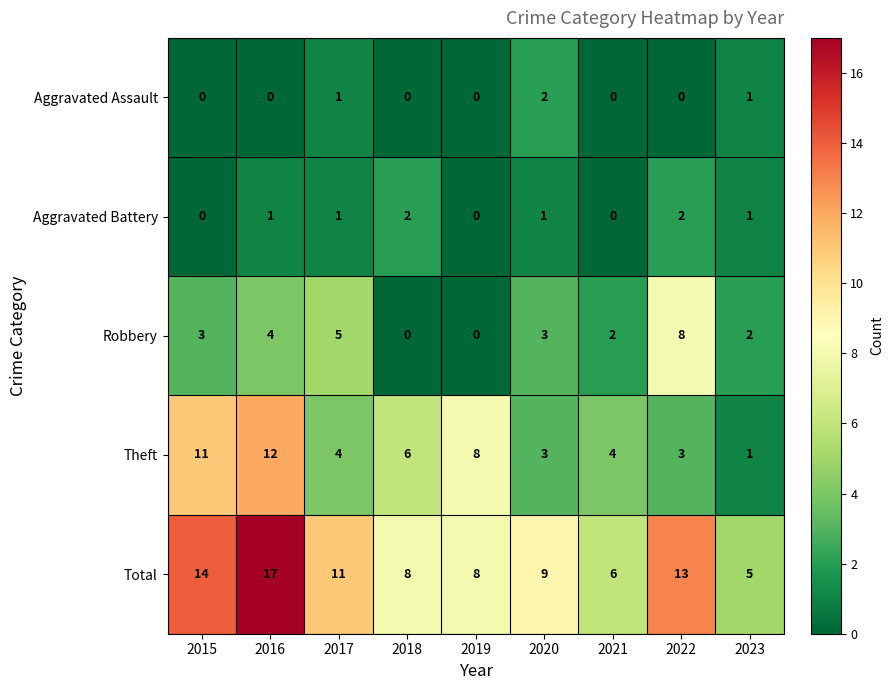

What is the difference between the maximum and minimum values in the Total series?

12